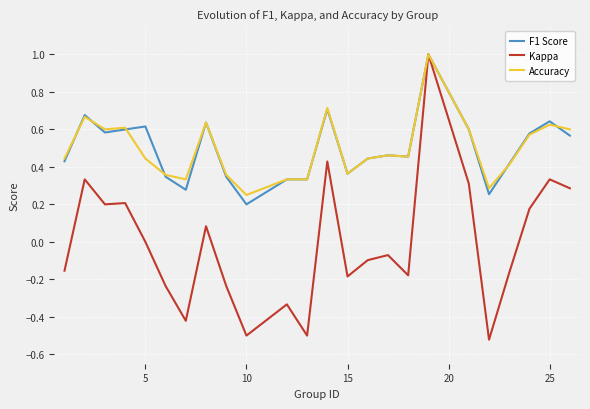

Which series has the largest range (max minus min)?

Kappa